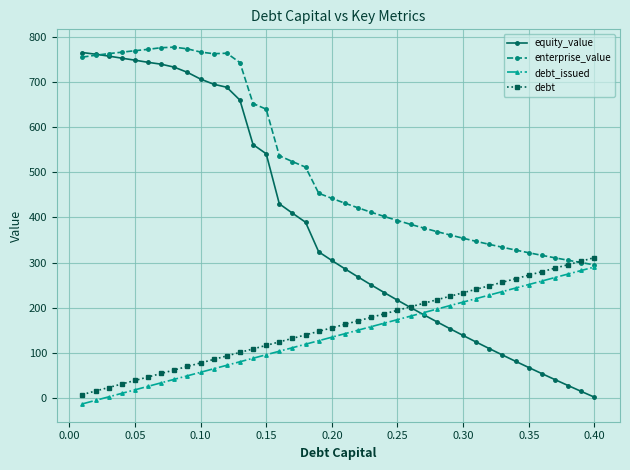

Which series has the widest spread of values?

equity_value